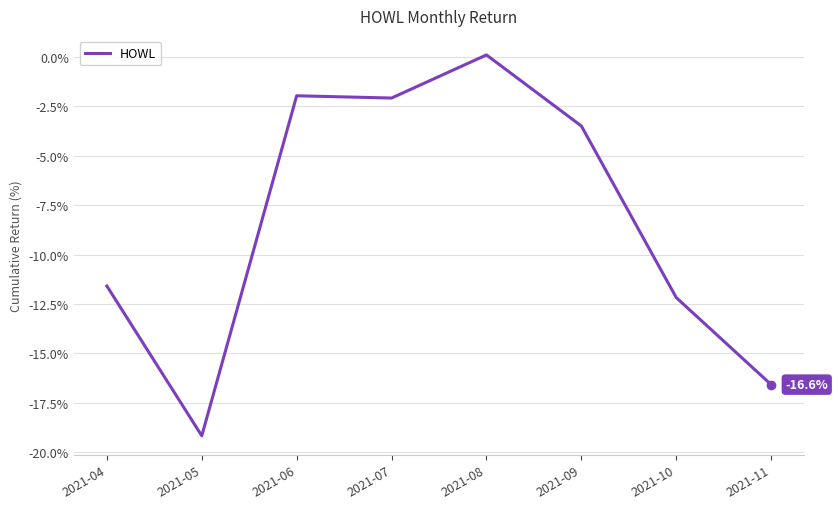

How many values are above zero?

1